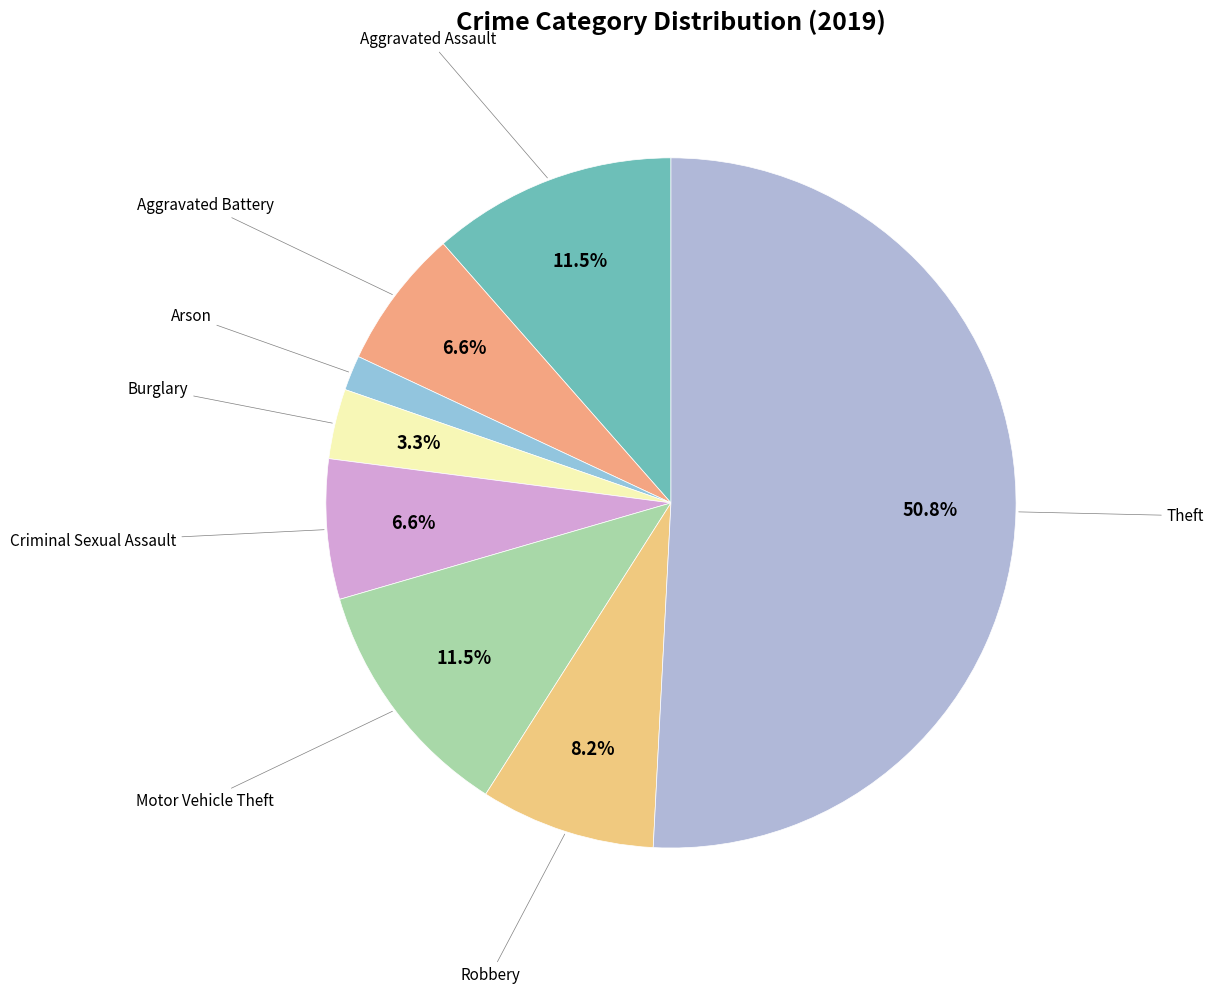

Count the number of slices in the pie.

8